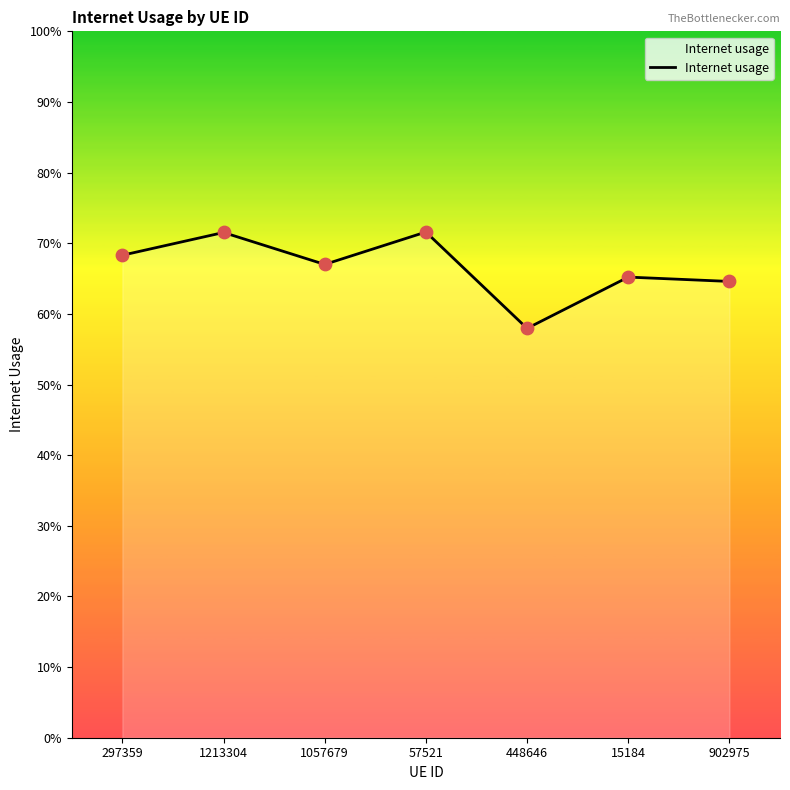

What is the change in value from 448646 to 15184?

+0.1